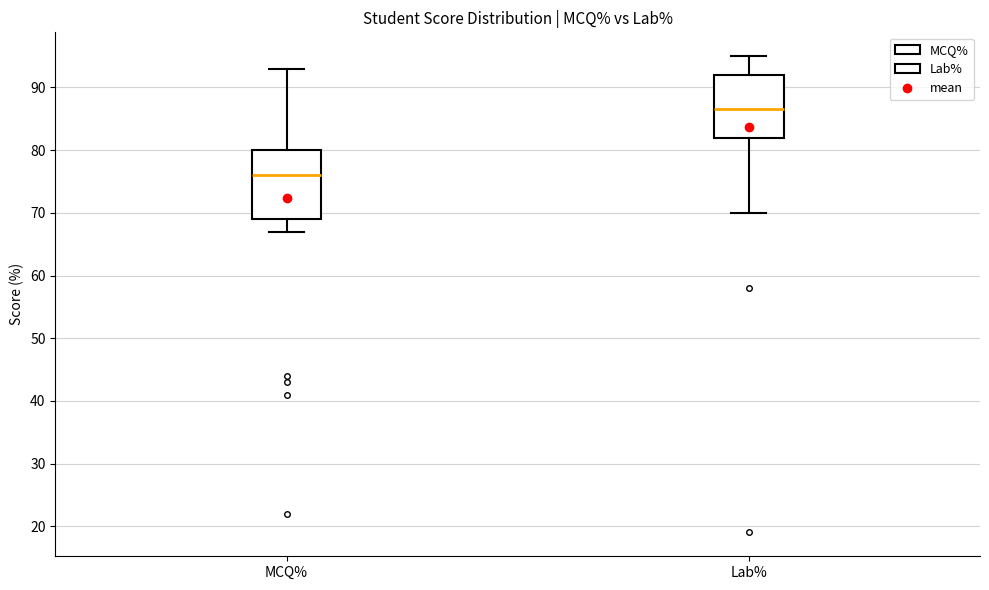

Reading left to right, read every box against the y-axis: the position of its median line, the range the box covers, and the ends of its whiskers. The values are not printed on the chart, so give them approximately, as read against the axis.

MCQ%: median 76, box 69 to 80, whiskers 67 to 93
Lab%: median 87, box 82 to 92, whiskers 70 to 95